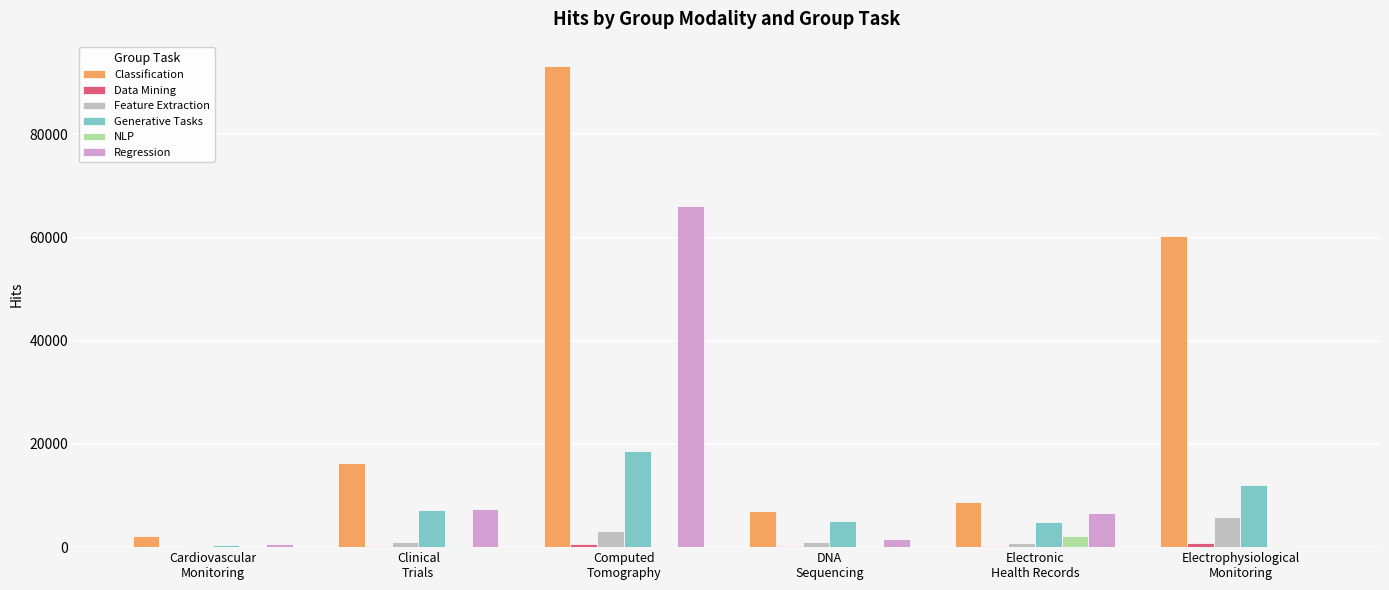

What is the maximum value for NLP?

2083